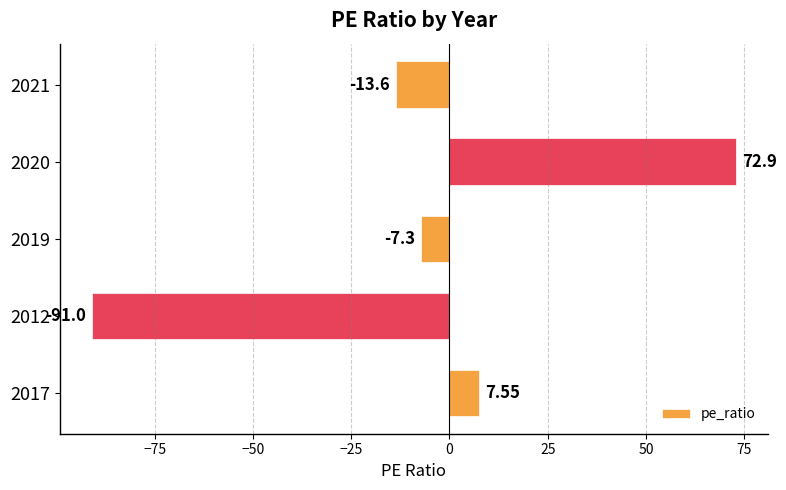

Rank the categories by value from lowest to highest.

2012, 2021, 2019, 2017, 2020